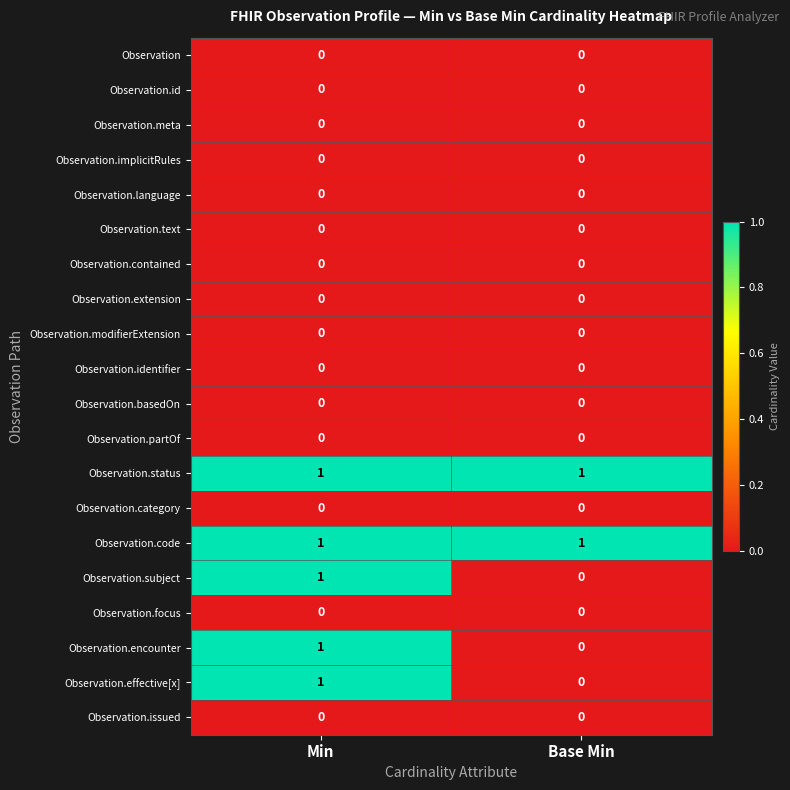

At which category is the sum across all series the highest?

Min